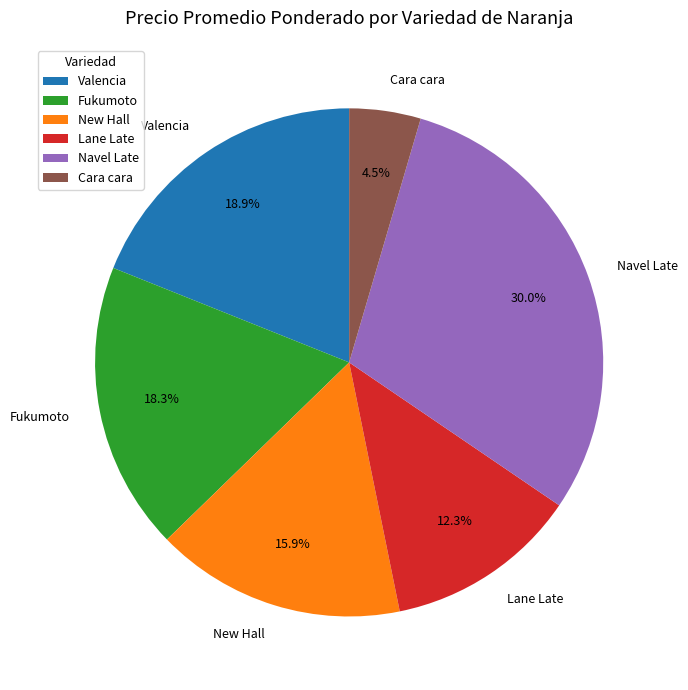

What is the ratio of the value at Valencia to the value at Fukumoto?

1.0